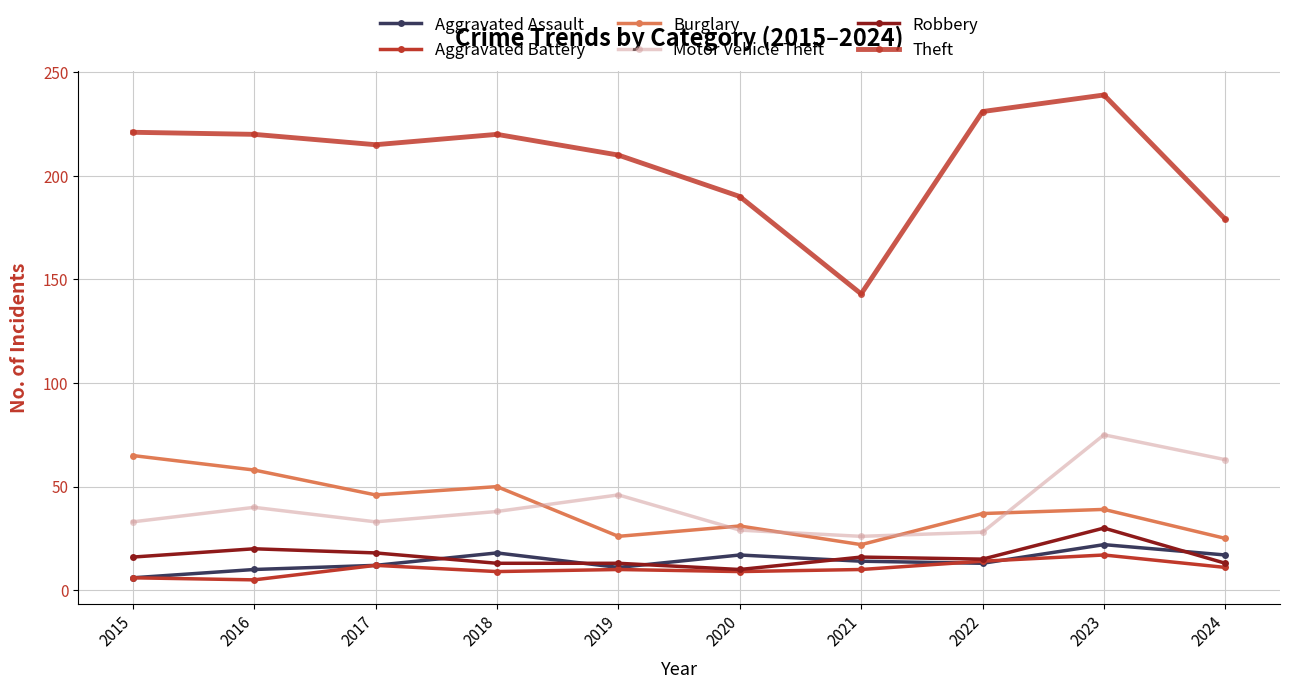

Count the number of categories in the chart.

10